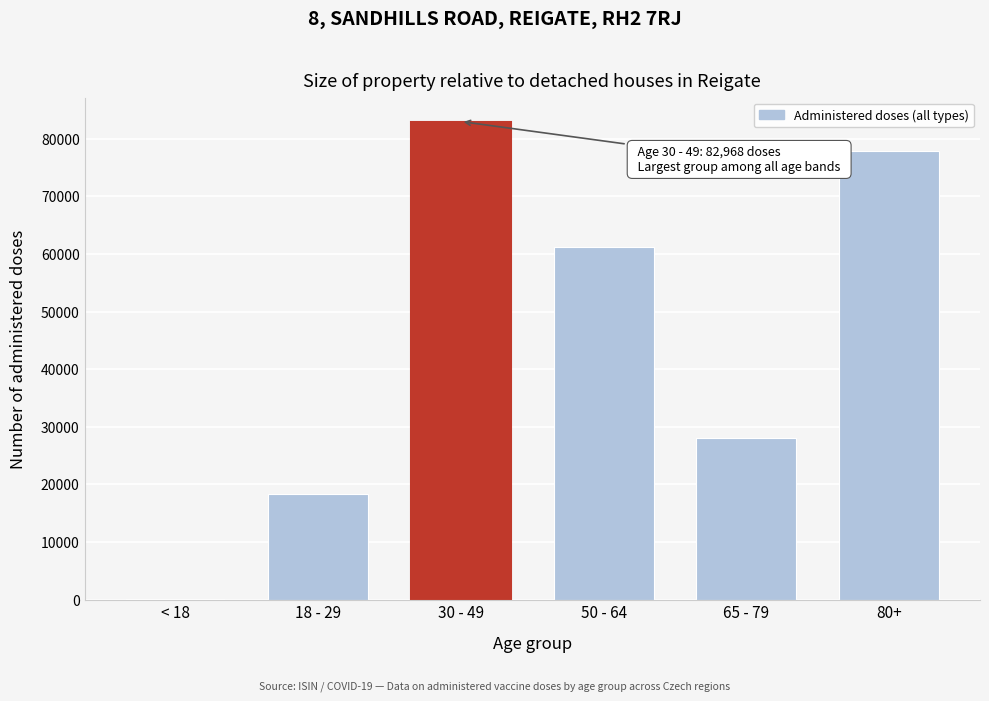

Reading left to right, list all the values displayed in this chart.

< 18=100	18 - 29=18413	30 - 49=82968	50 - 64=61212	65 - 79=27999	80+=77867